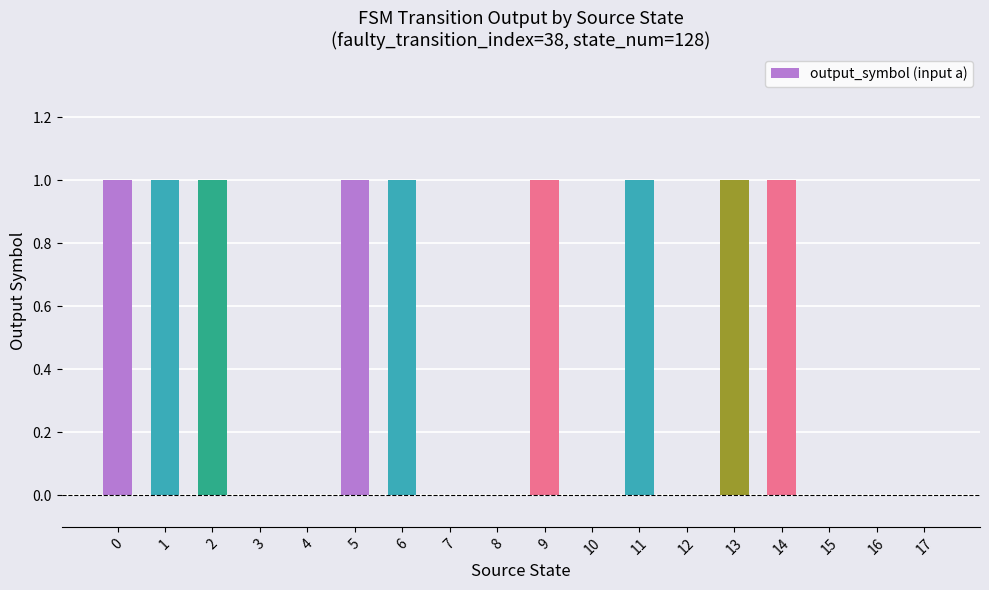

Which has a higher value, 5 or 15?

5